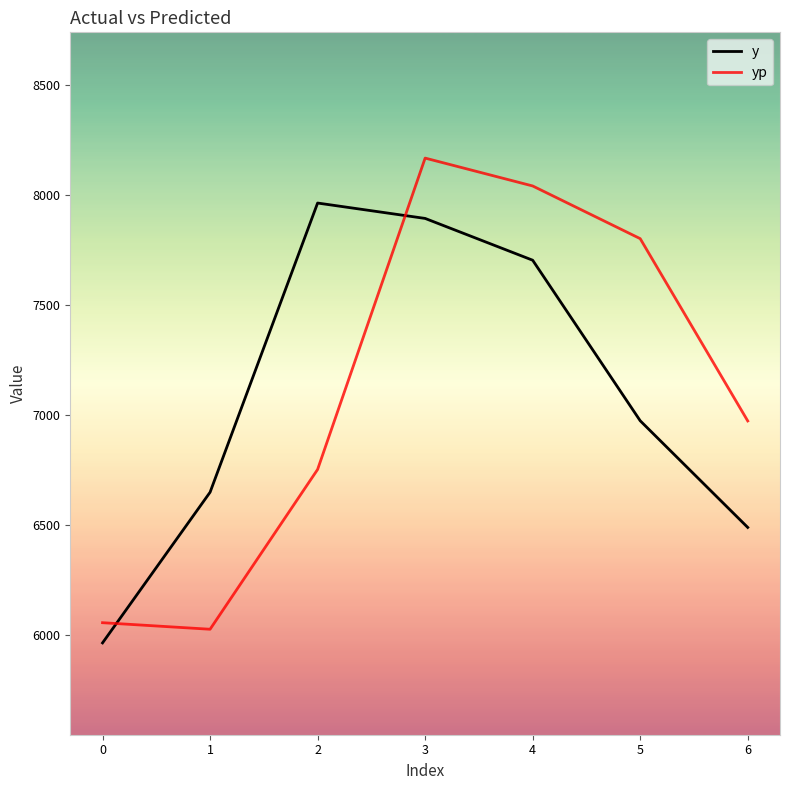

What is the total value across all series at 2?

14718.6